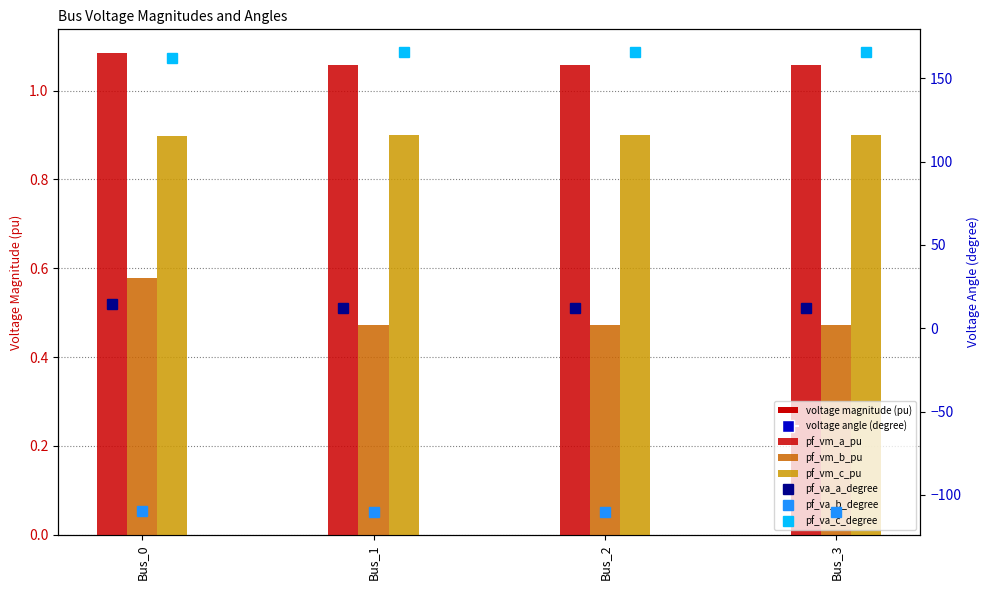

Which category has the highest value across all series?

Bus_1